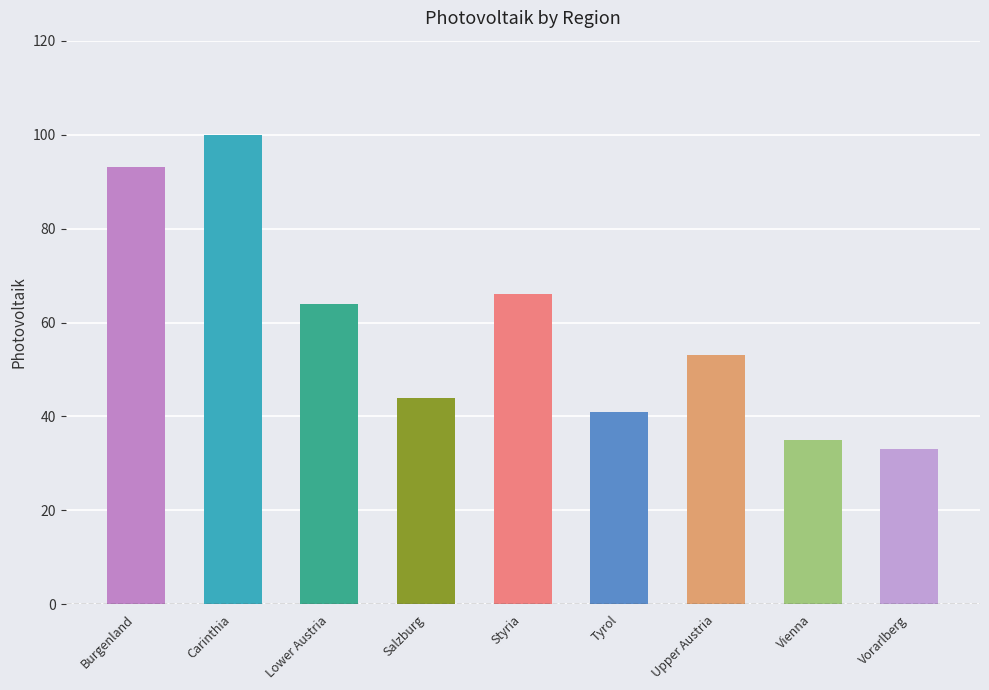

What is the difference between the values at Vienna and Tyrol?

6